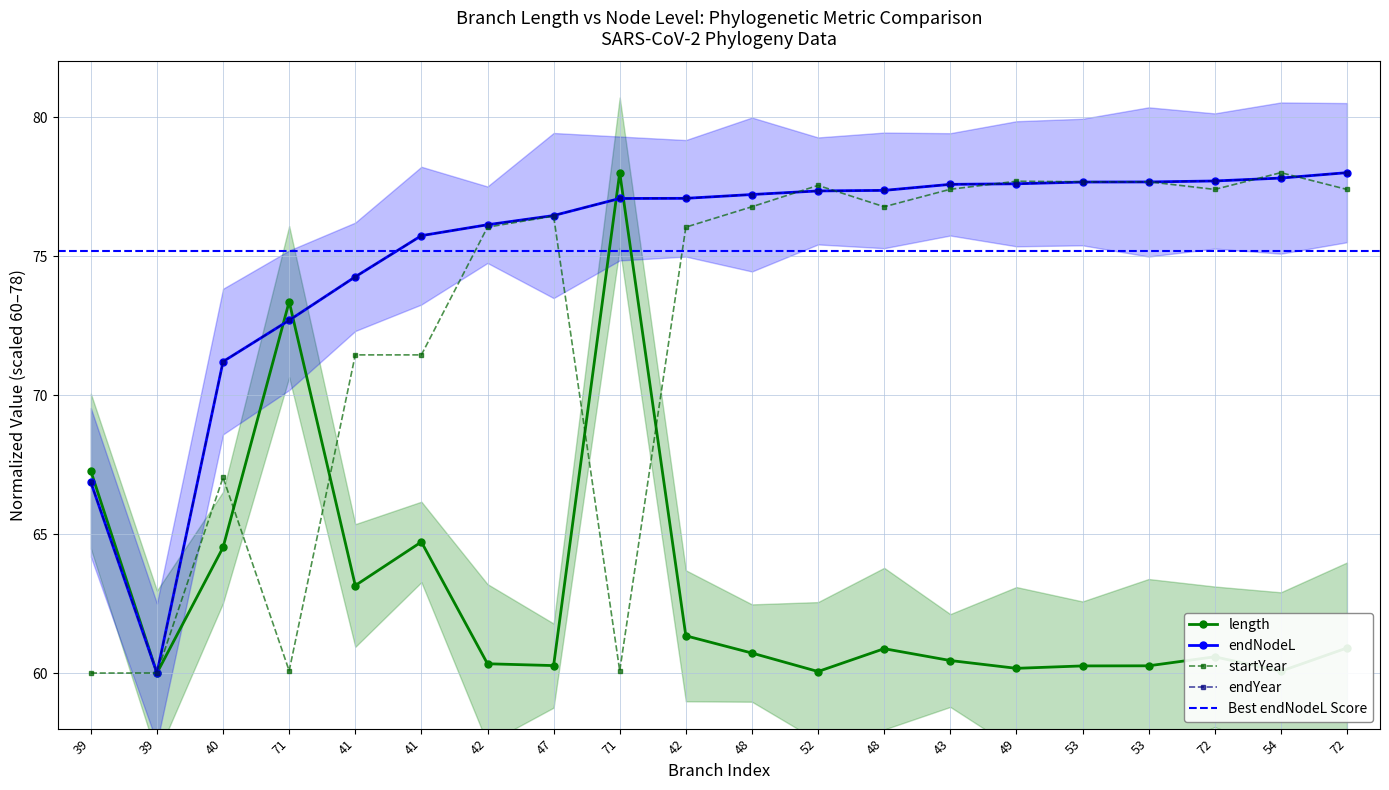

The value of length at 54 is 60.1. True or false?

True